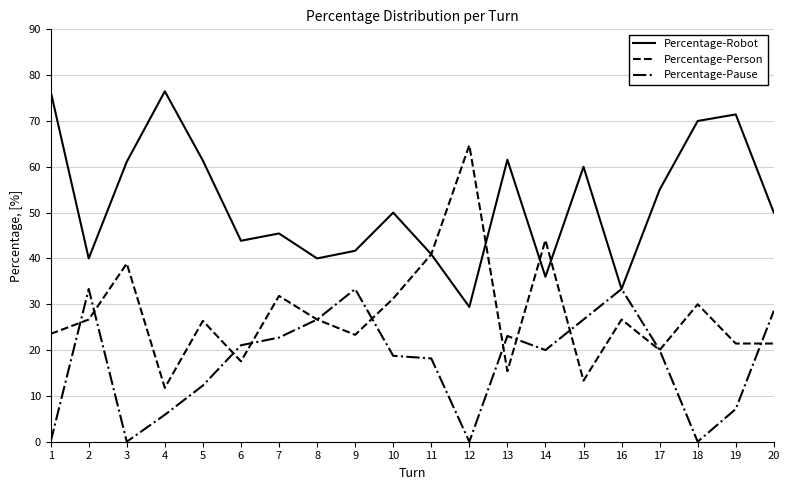

Rank the series by their average value, from lowest to highest.

Percentage-Pause, Percentage-Person, Percentage-Robot